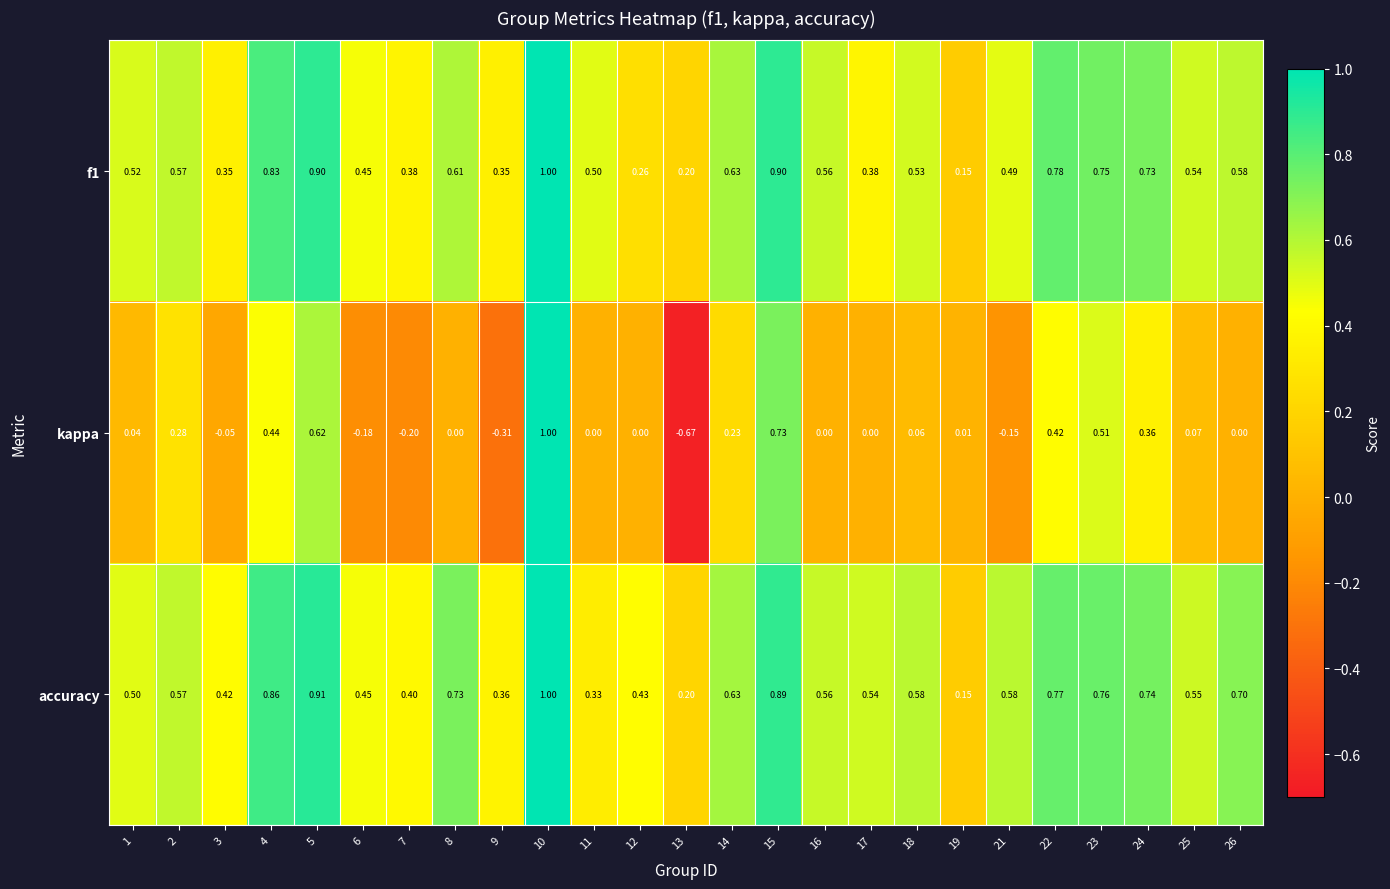

Is the value of accuracy at 21 greater than the value of kappa at 21?

Yes